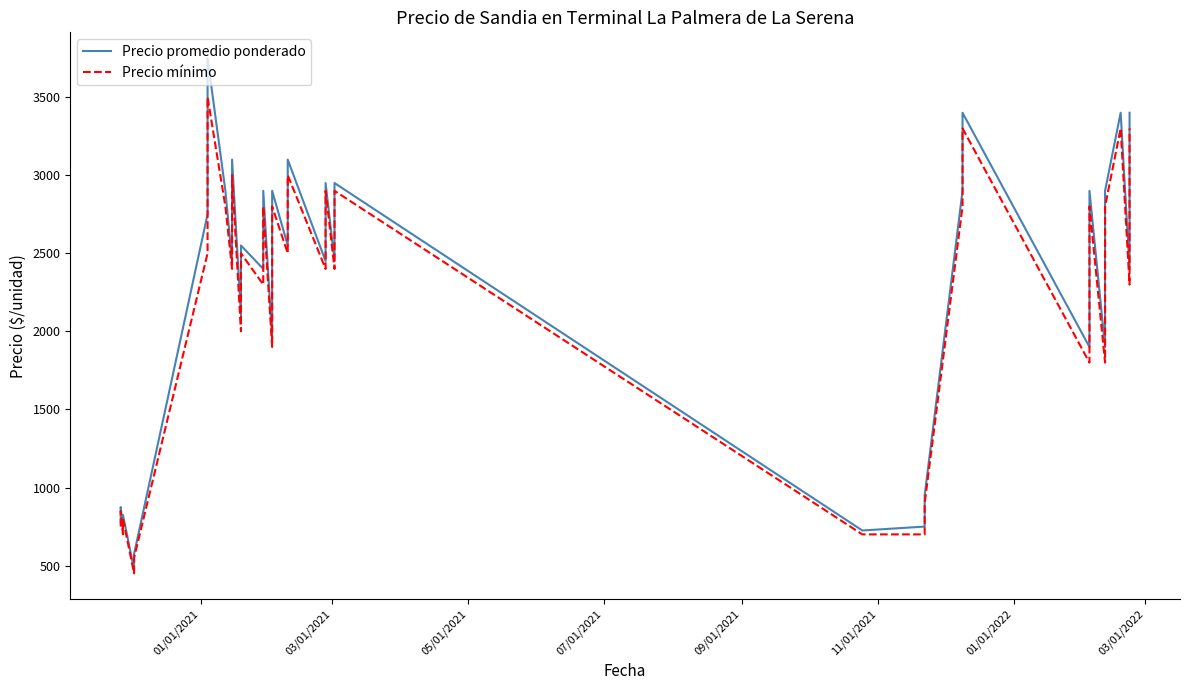

How many data points does each series have?

40